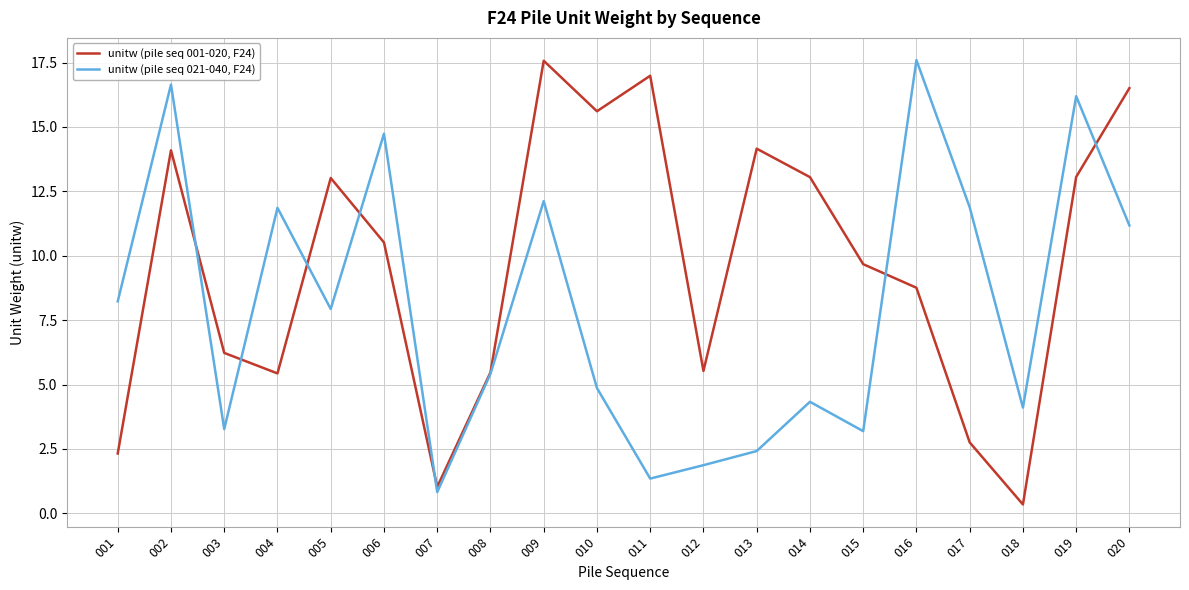

At 009, list the series in order from smallest to largest.

unitw (pile seq 021-040, F24), unitw (pile seq 001-020, F24)